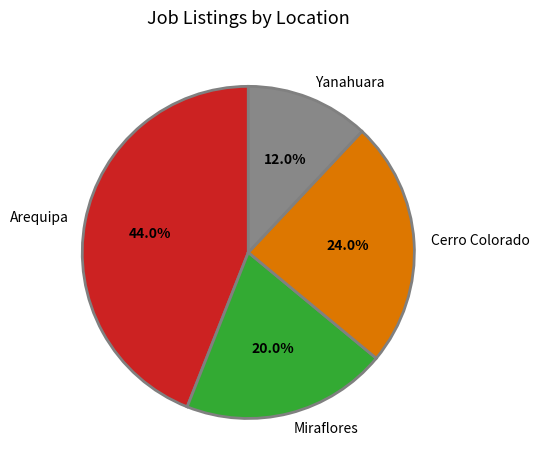

Rank the categories by value from highest to lowest.

Arequipa, Cerro Colorado, Miraflores, Yanahuara